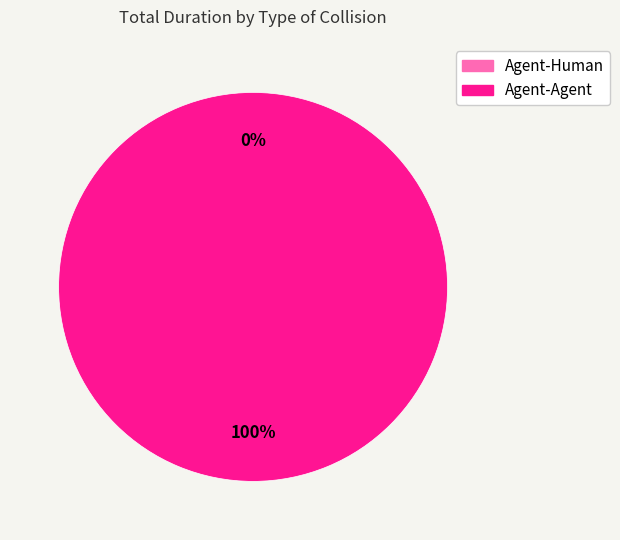

Which category has the smallest portion of the pie?

Agent-Human